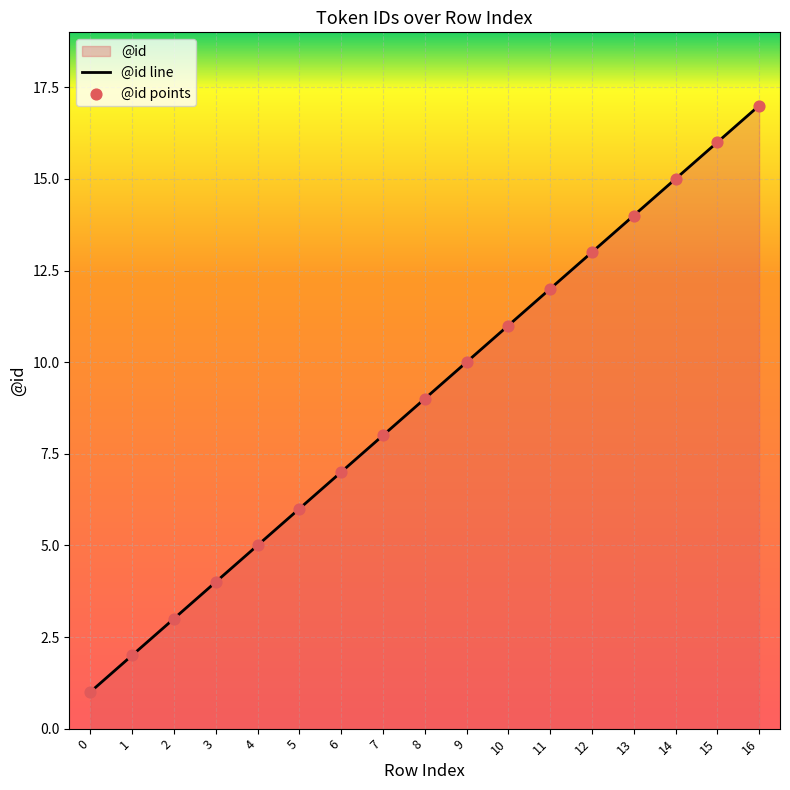

What is the change in value from 4 to 12?

+8